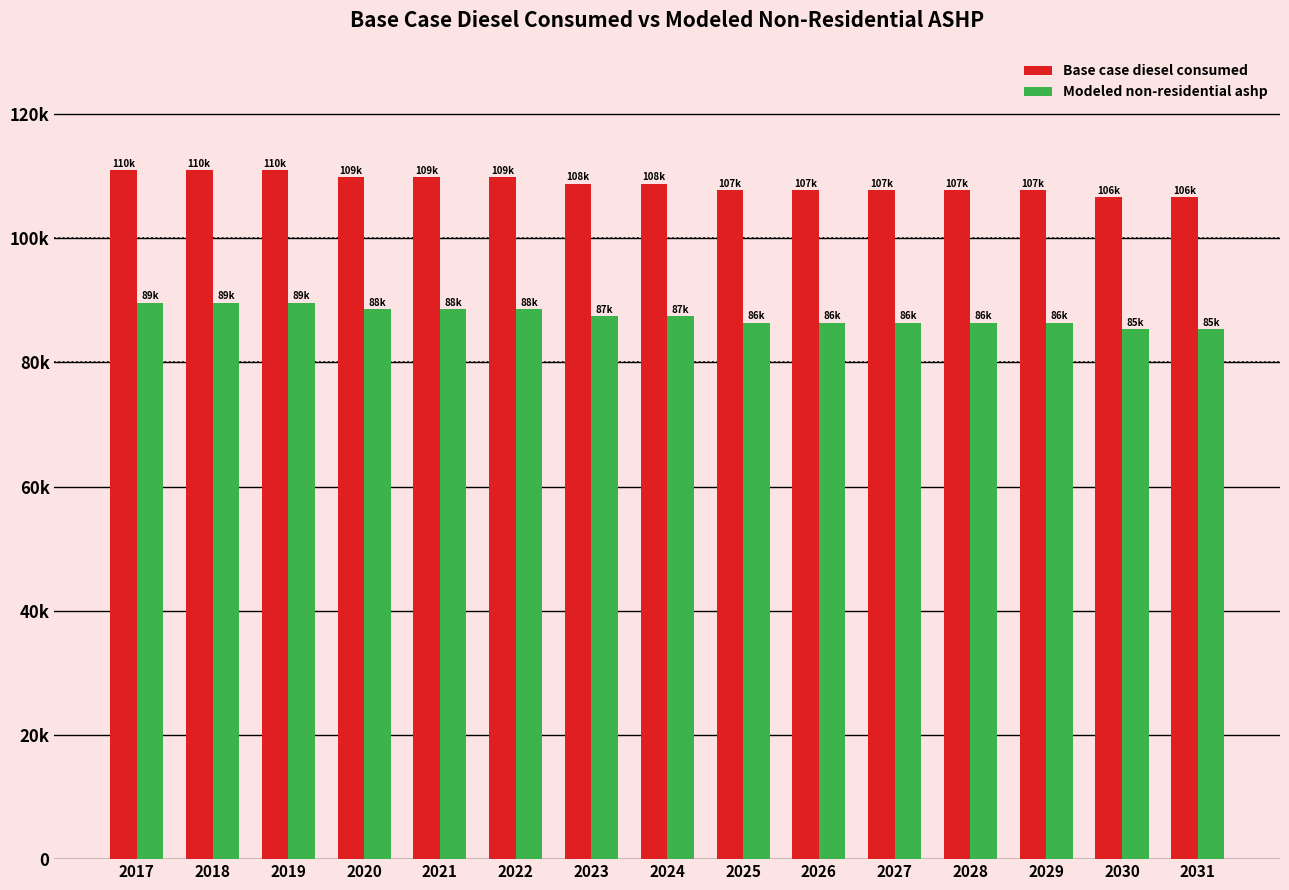

Which category has the highest value in the Base case diesel consumed series?

2017